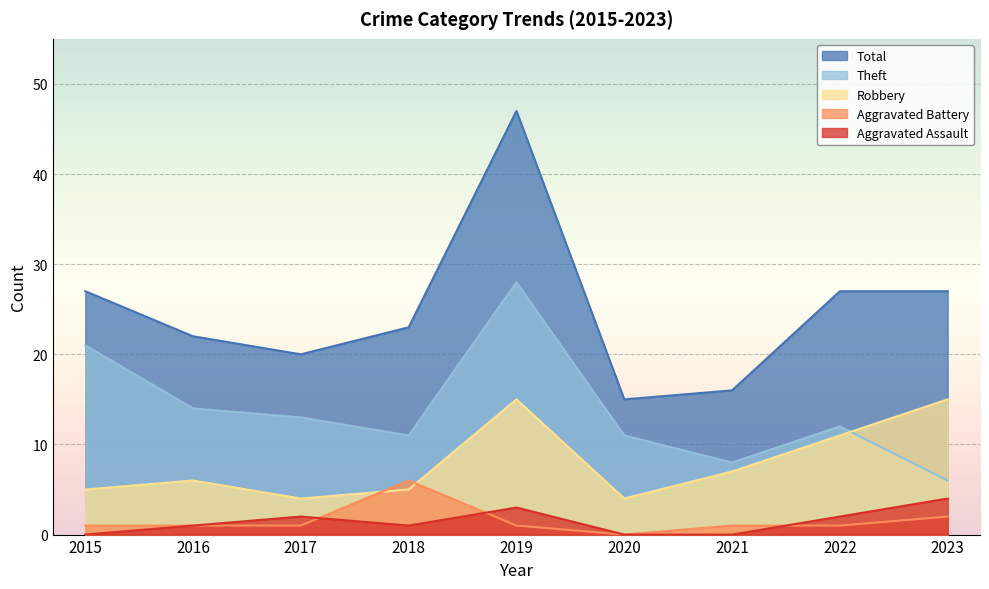

Does the chart display data point markers on the line(s)?

No